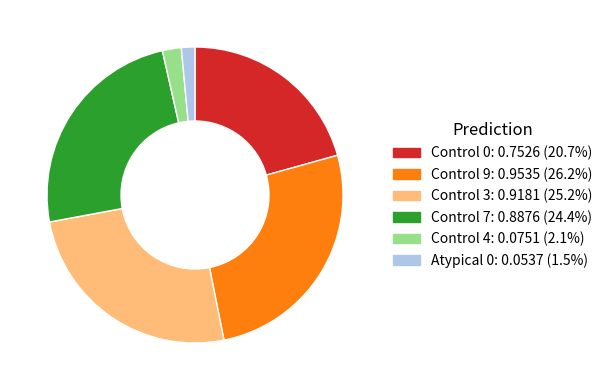

Which category has the smallest portion of the pie?

Atypical 0